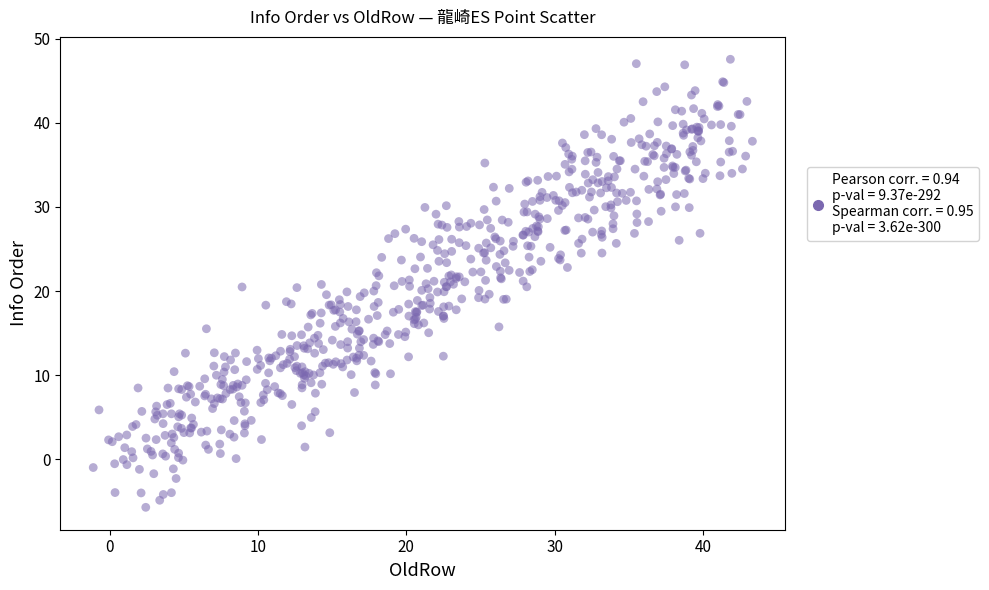

What is the range of X values (max minus min)?

44.4